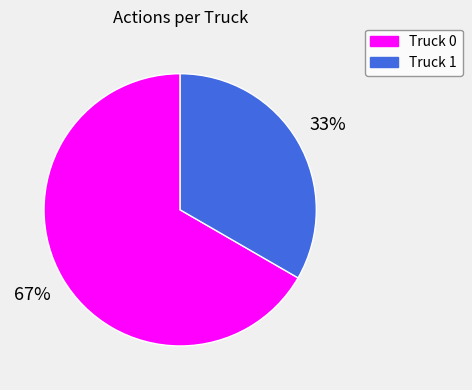

Count the number of slices in the pie.

2